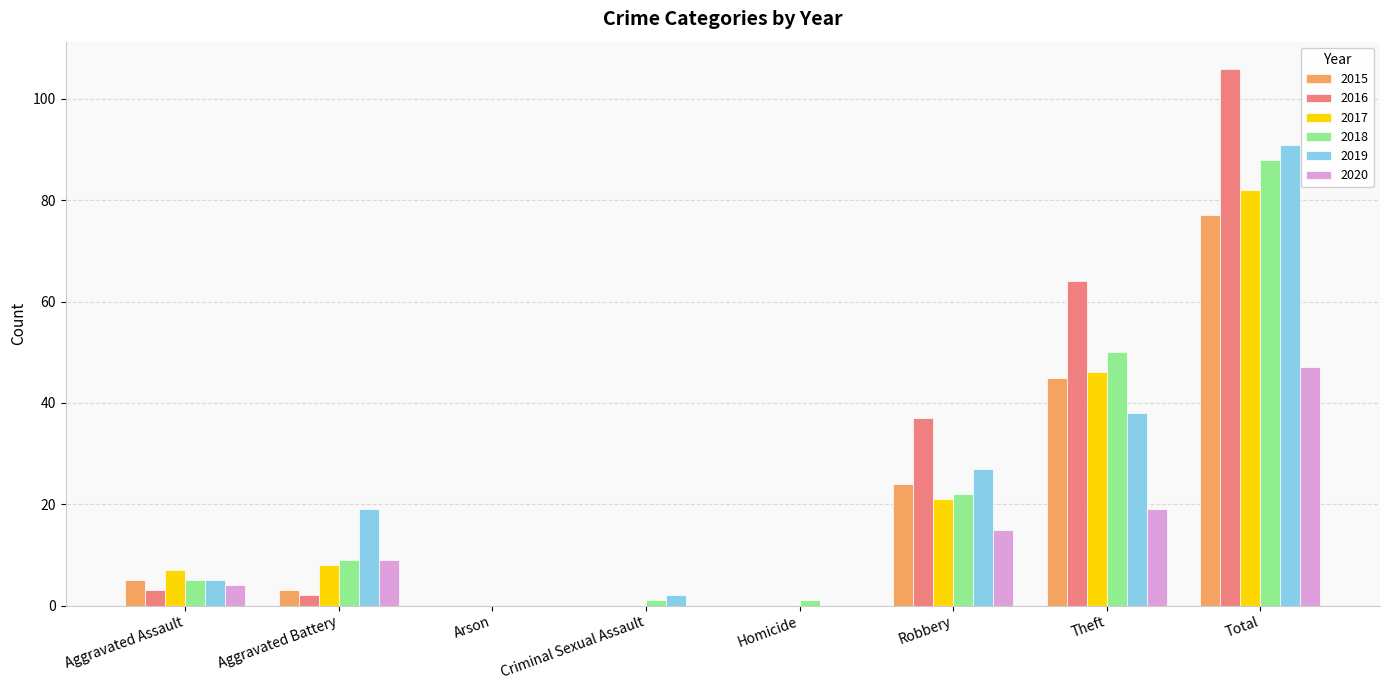

At which category is the sum across all series the highest?

Total